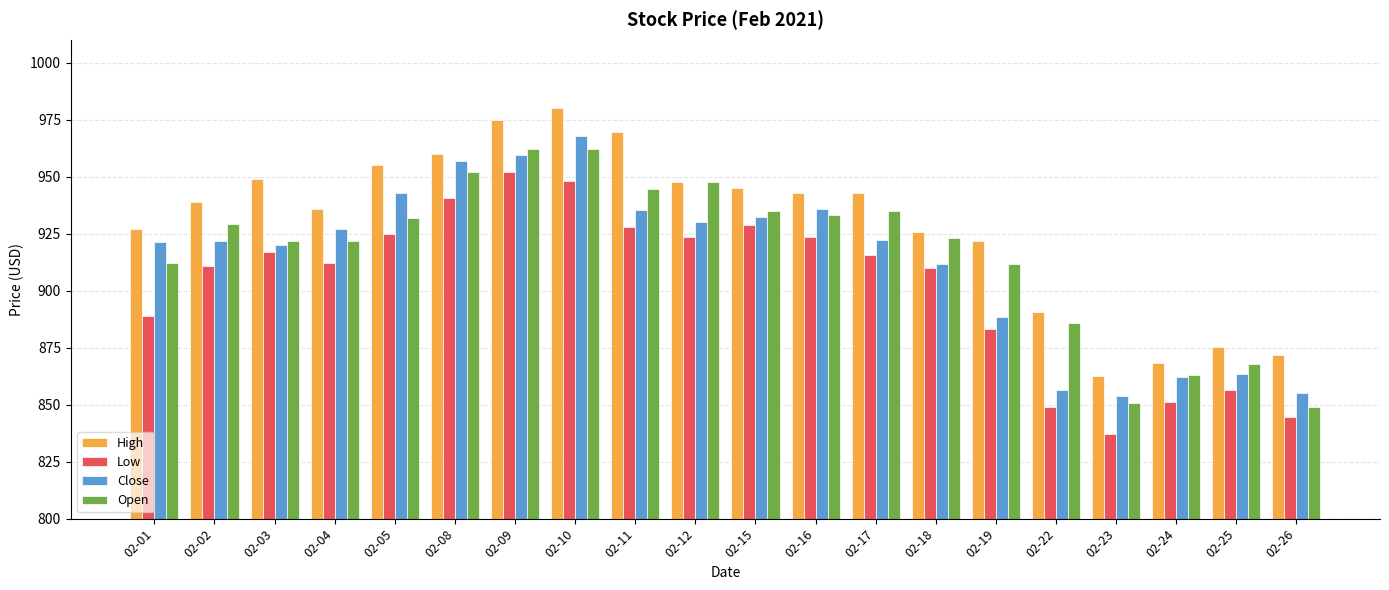

Is it true that High equals 969.7 at 02-11?

True